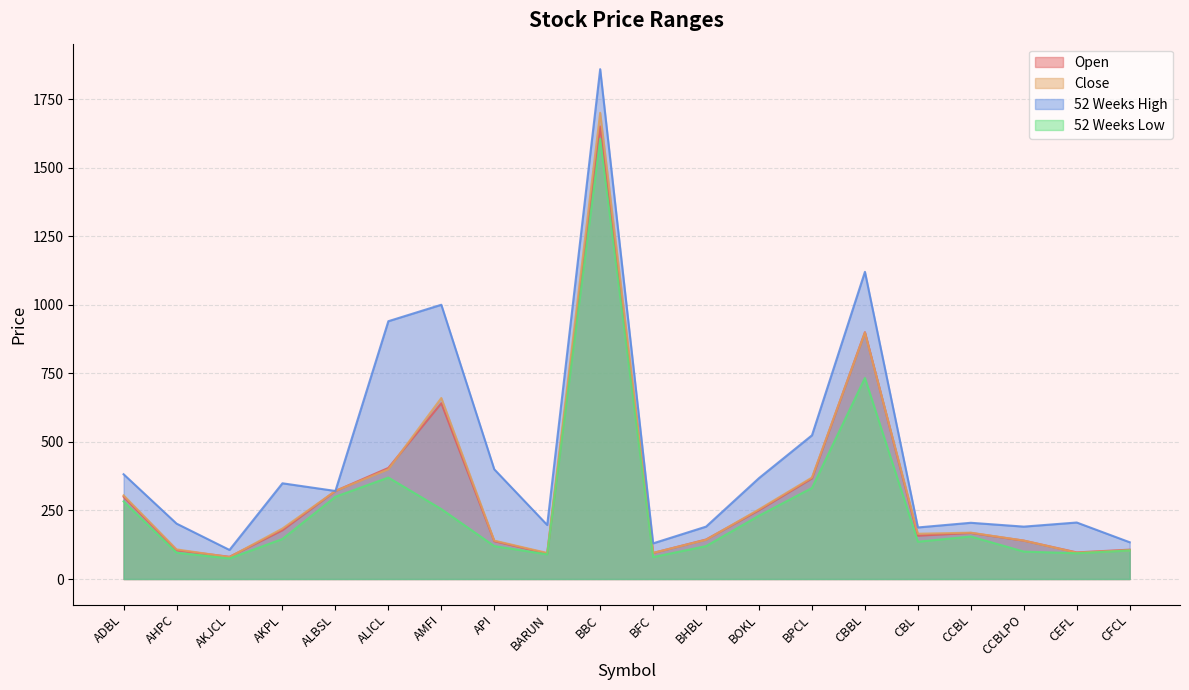

Which series has the largest total across all categories?

52 Weeks High